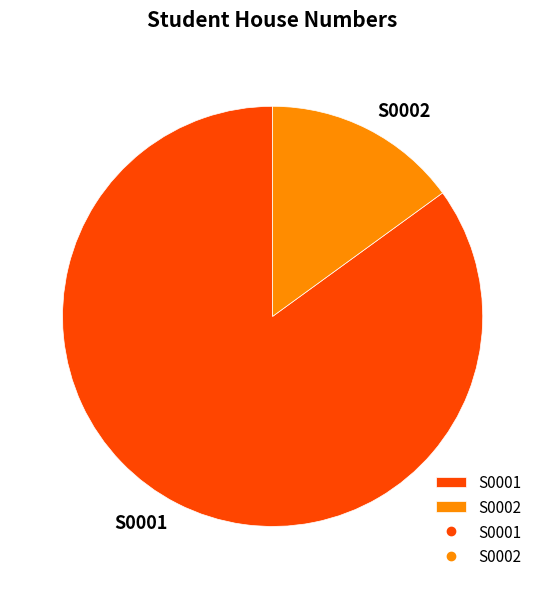

Does S0001 represent more than half of the total?

Yes